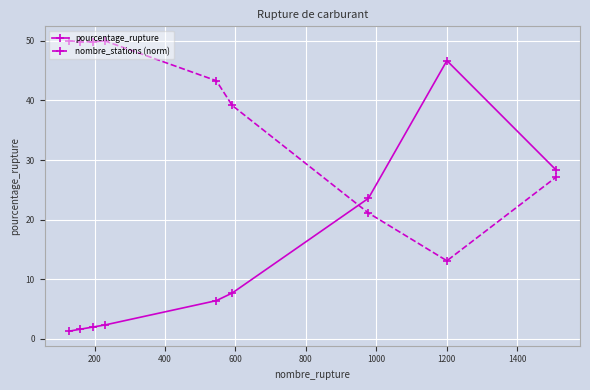

Rank the series by their maximum value, from highest to lowest.

nombre_stations (norm), pourcentage_rupture